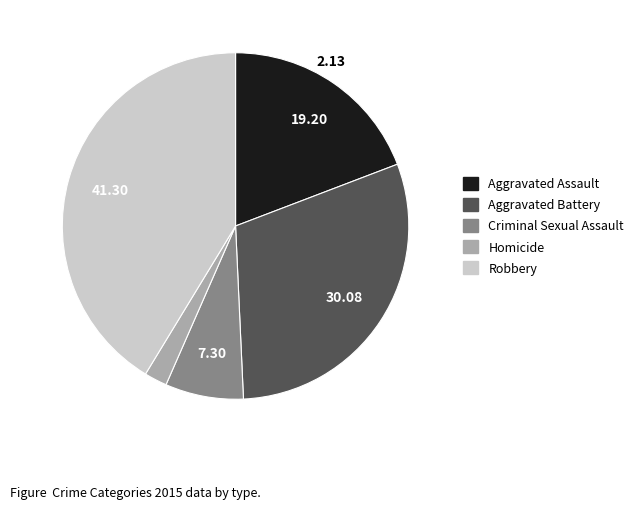

How many slices are in this pie chart?

5